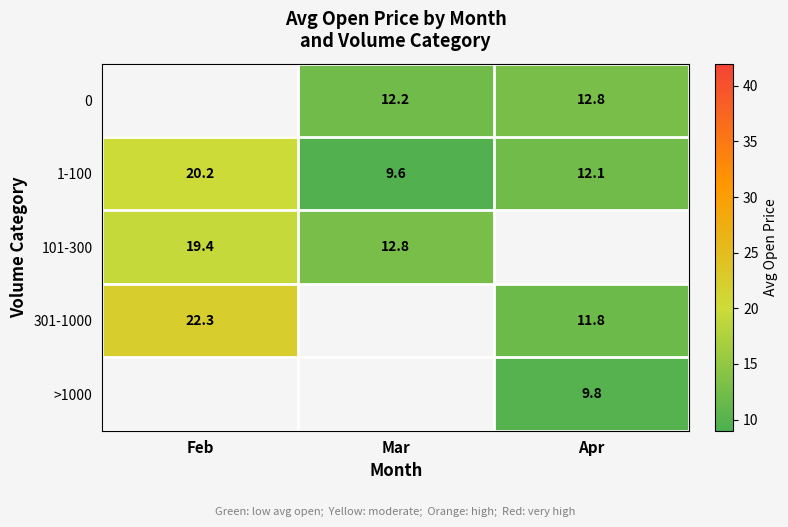

Is the value of 1-100 at Mar greater than the value of 0 at Apr?

No